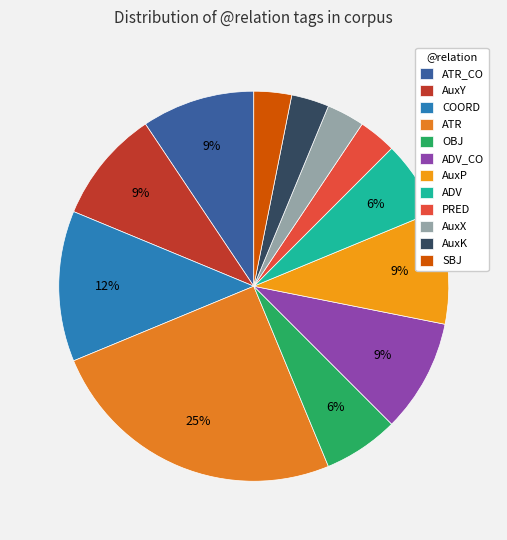

Between AuxY and SBJ, which is larger?

AuxY